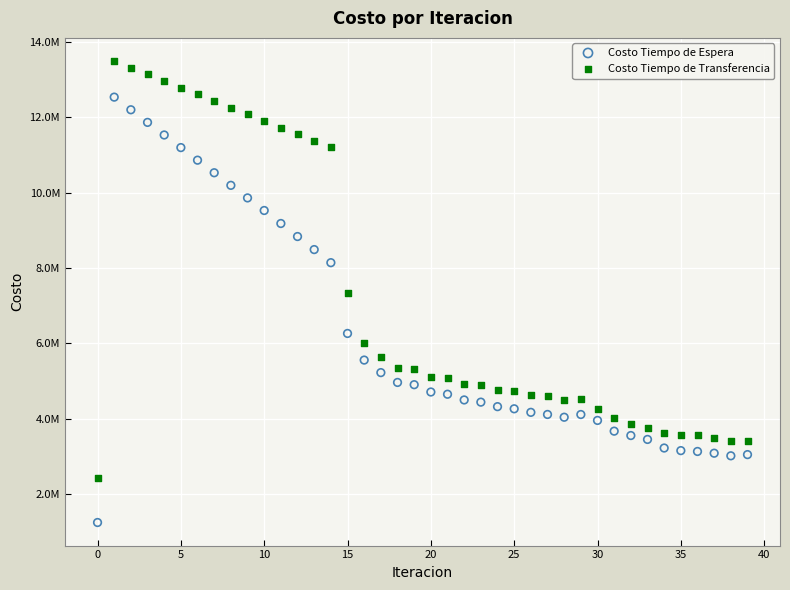

What are all the series names shown in the legend?

Costo Tiempo de Espera, Costo Tiempo de Transferencia